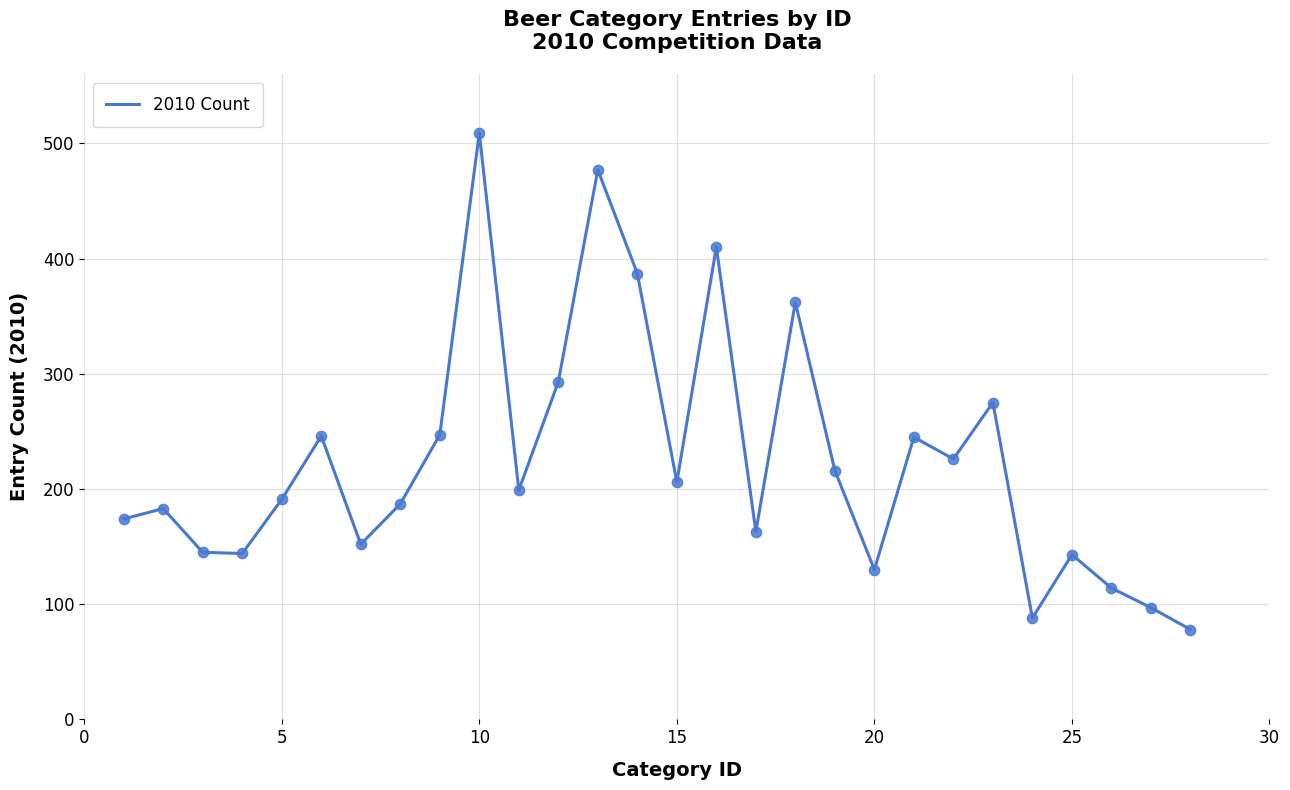

What is the smallest value displayed?

78